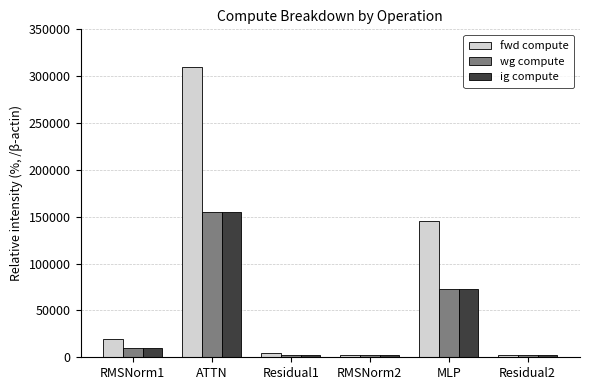

Reading left to right, what are all the values shown in this chart?

fwd compute: 19943.7	309447.0	5024.8	2512.4	145892.4	2512.4
wg compute: 9971.8	154723.5	2512.4	2512.4	72946.2	2512.4
ig compute: 9971.8	154723.5	2512.4	2512.4	72946.2	2512.4